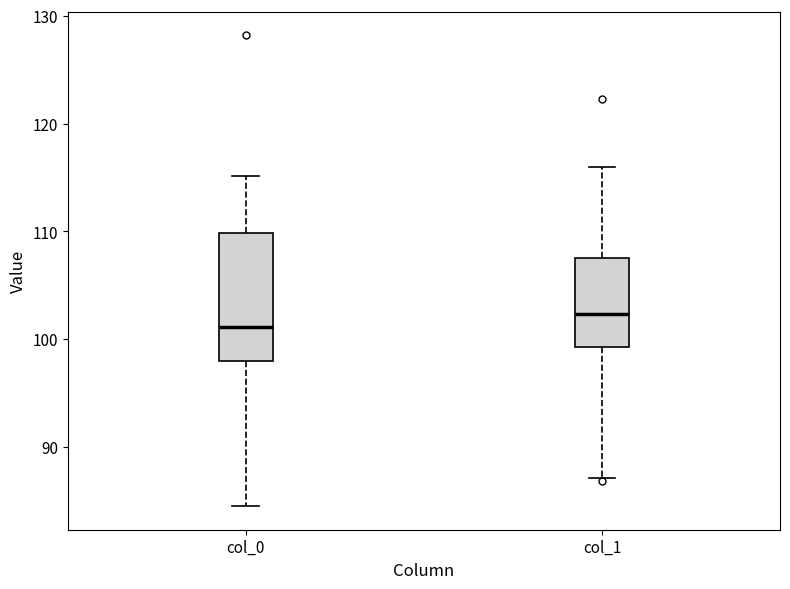

Where is the upper edge of the box for col_1 on the y-axis? The values are not printed on the chart, so give them approximately, as read against the axis.

108